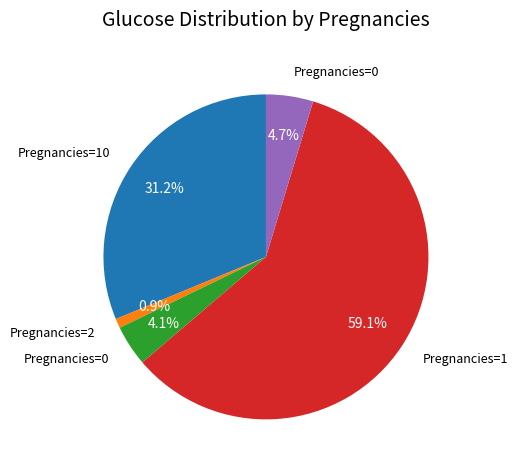

Is there a majority slice in this chart?

Yes